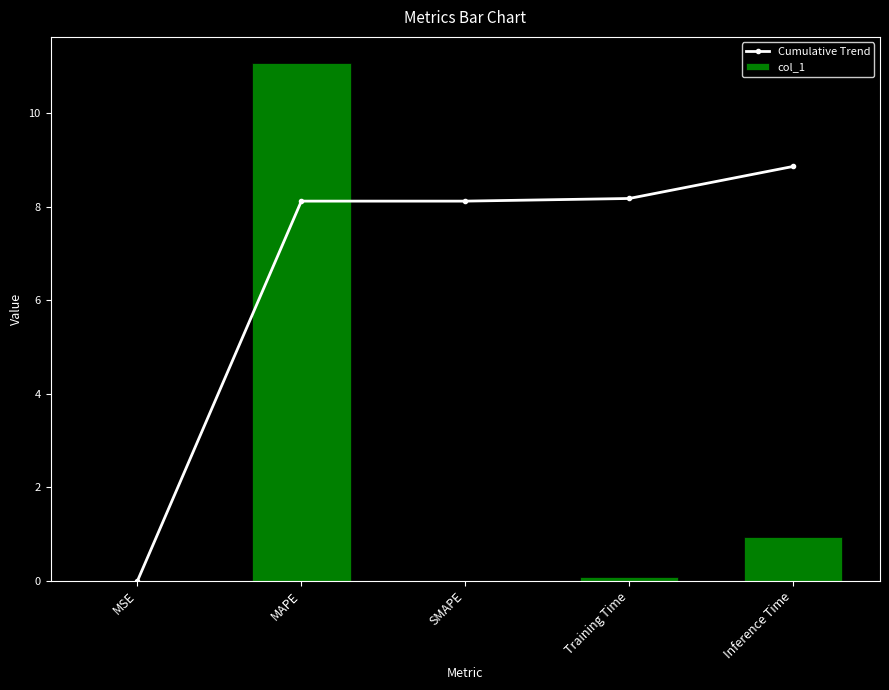

What are all the series names shown in the legend?

Cumulative Trend, col_1